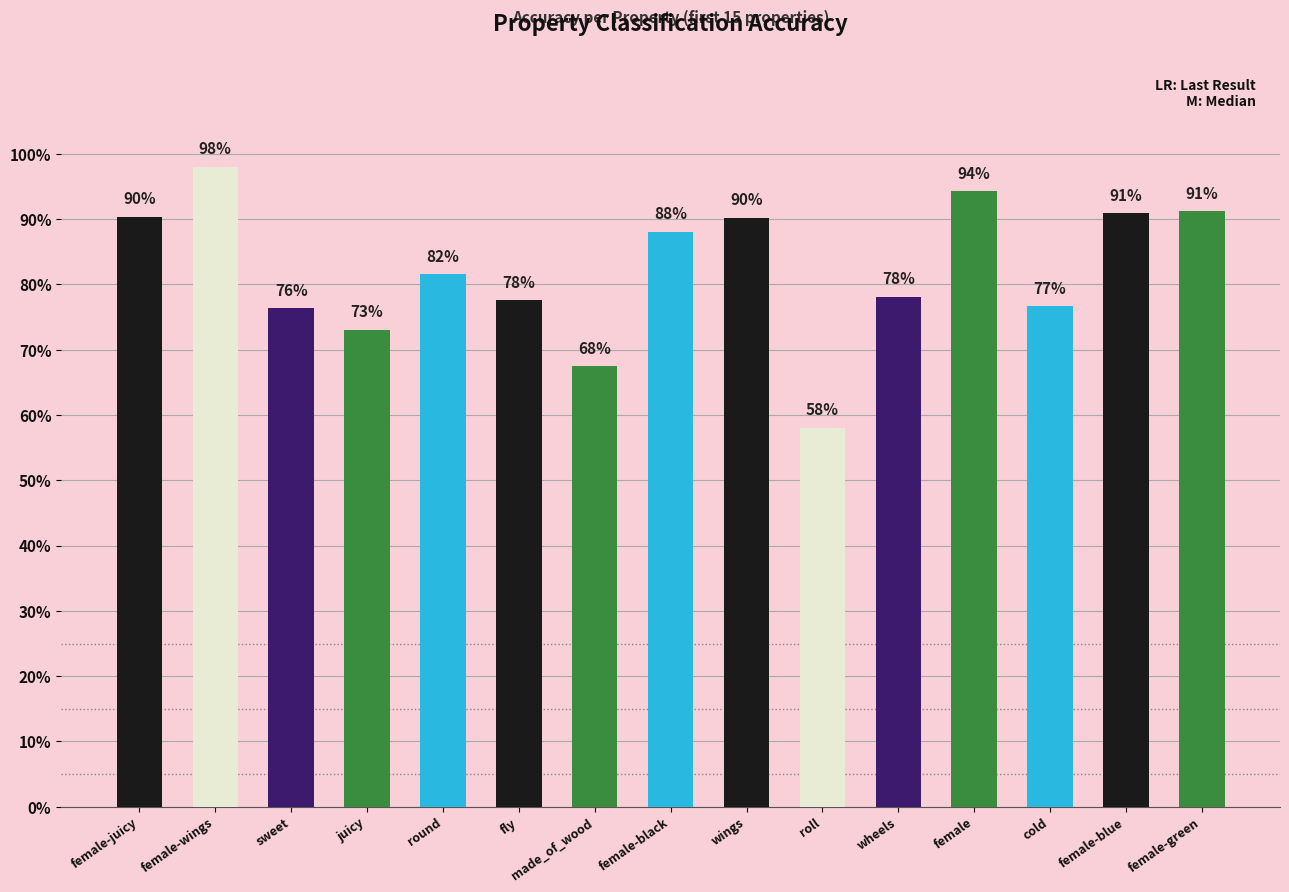

What is the change in value from sweet to female?

+0.2